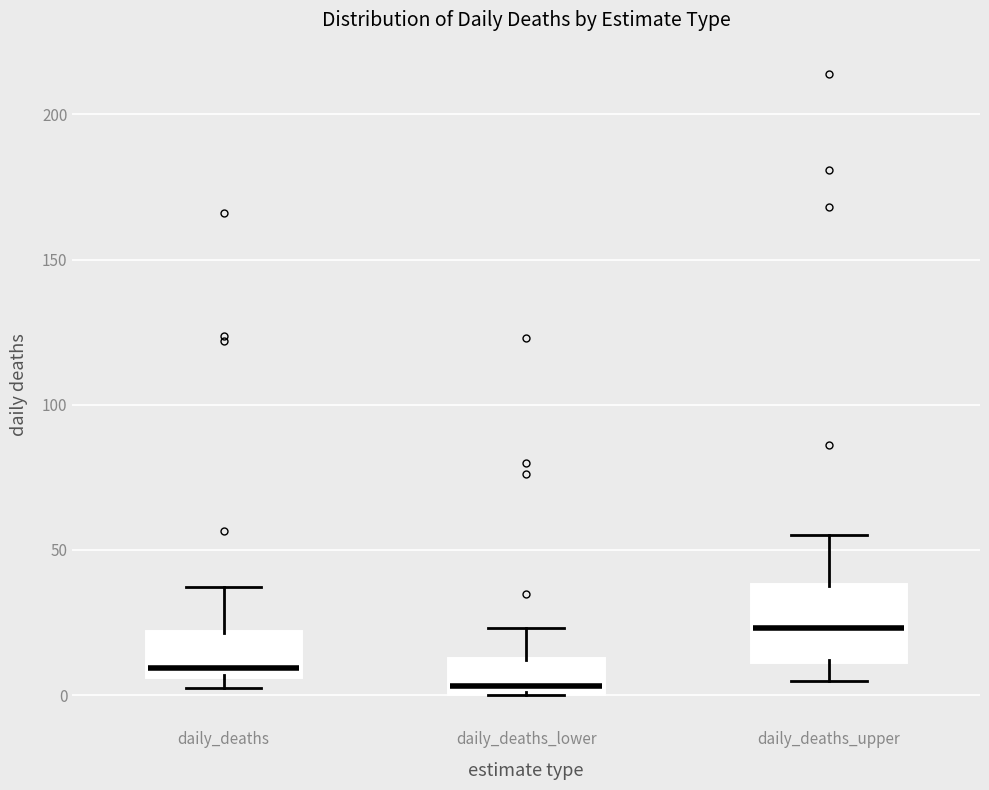

Comparing the boxes themselves (not the whiskers), which one is the tallest?

daily_deaths_upper